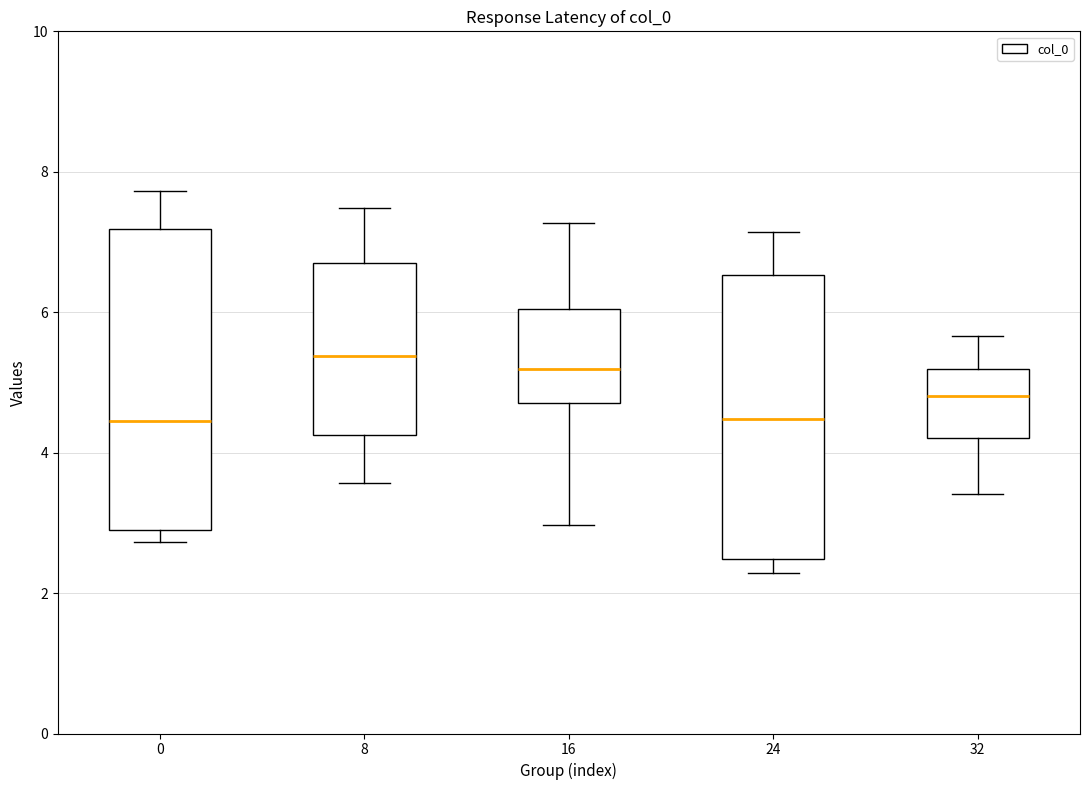

Reading left to right, read every box against the y-axis: the position of its median line, the range the box covers, and the ends of its whiskers. The values are not printed on the chart, so give them approximately, as read against the axis.

0: median 4.4, box 2.8 to 7.2, whiskers 2.8 (just below the box's lower edge) to 7.8
8: median 5.4, box 4.2 to 6.8, whiskers 3.6 to 7.4
16: median 5.2, box 4.8 to 6.0, whiskers 3.0 to 7.2
24: median 4.4, box 2.4 to 6.6, whiskers 2.2 to 7.2
32: median 4.8, box 4.2 to 5.2, whiskers 3.4 to 5.6